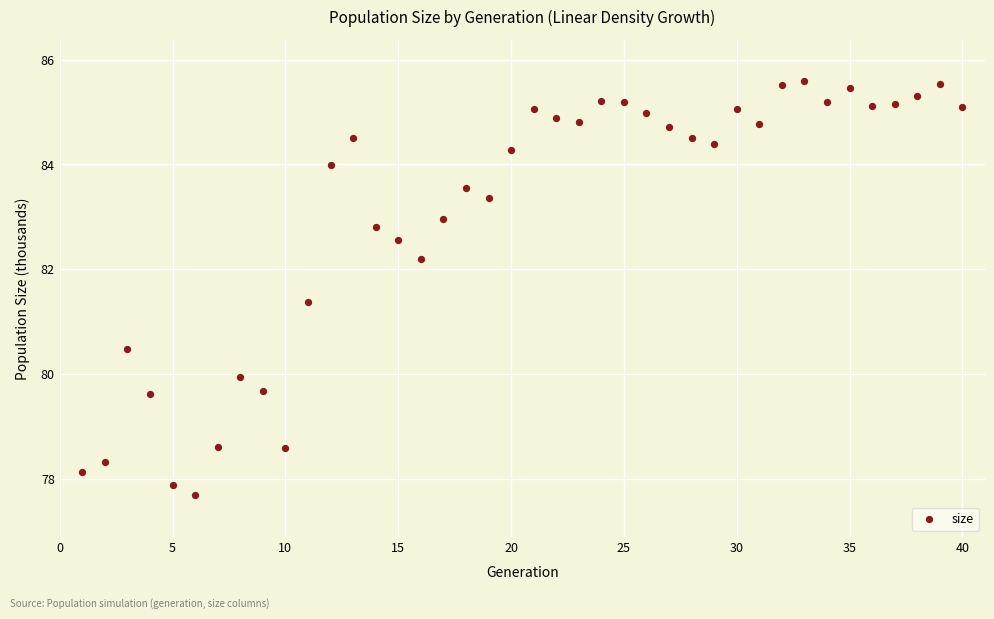

What is the range of X values (max minus min)?

39.0